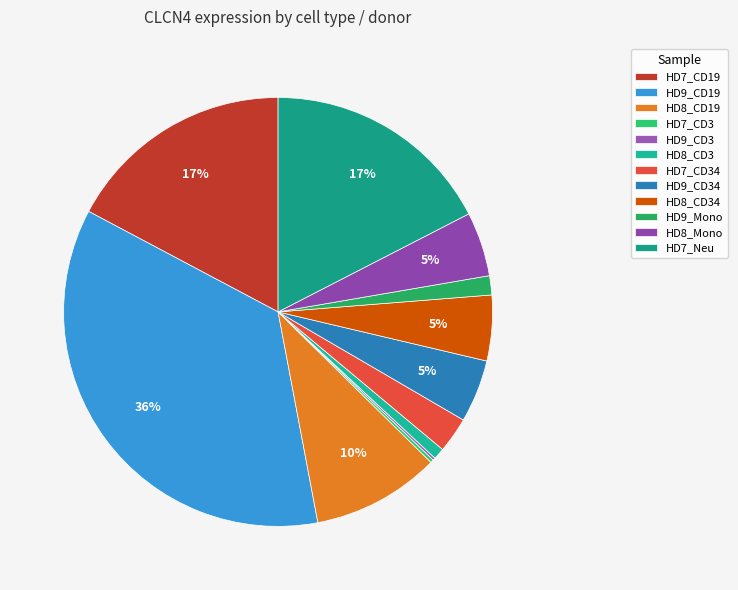

Does HD9_CD34 represent more than half of the total?

No